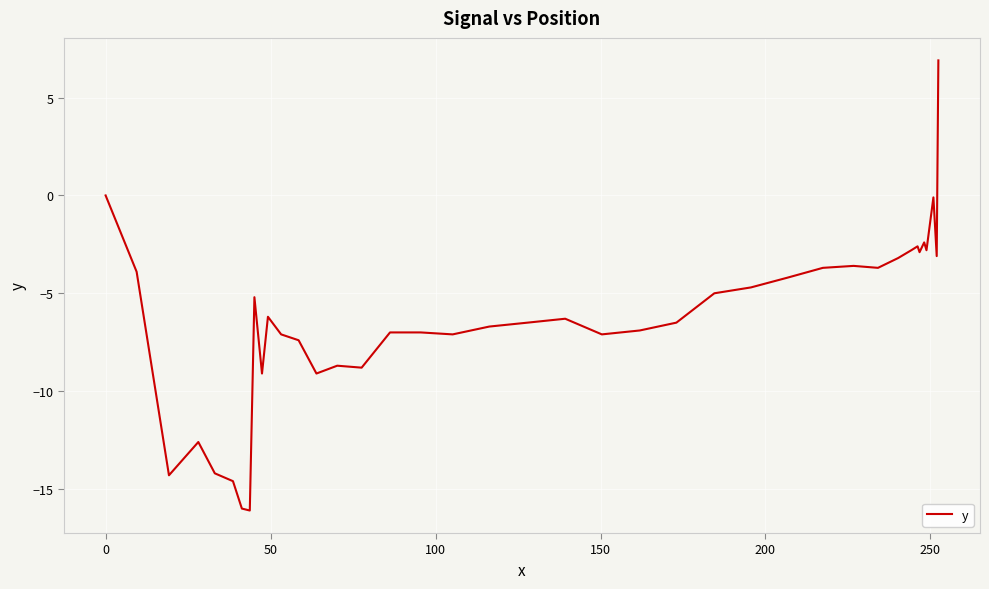

What is the smallest value displayed?

-16.1